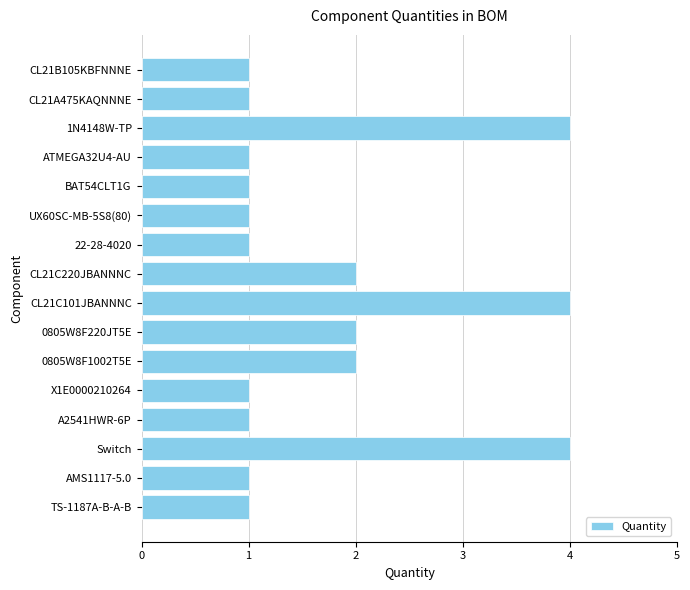

The chart shows a value of 1 at CL21A475KAQNNNE. True or false?

True